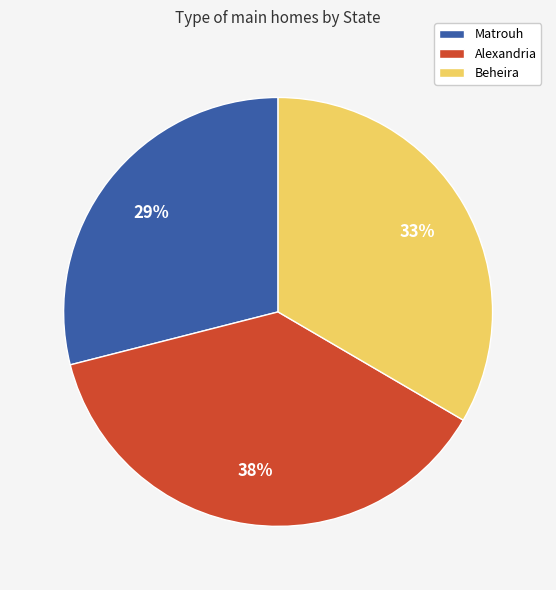

Is the sum of Alexandria and Matrouh greater than half?

Yes